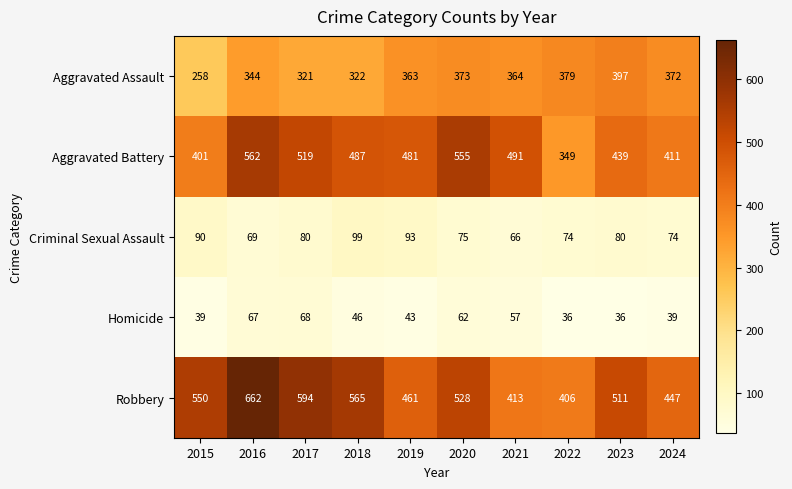

What is the difference between the highest and lowest values at 2023?

475